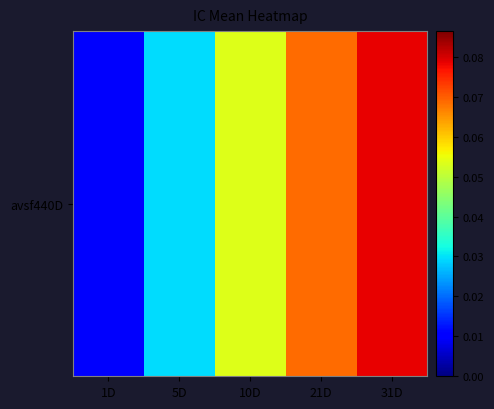

True or false: the data shows 0.1 at 31D.

False